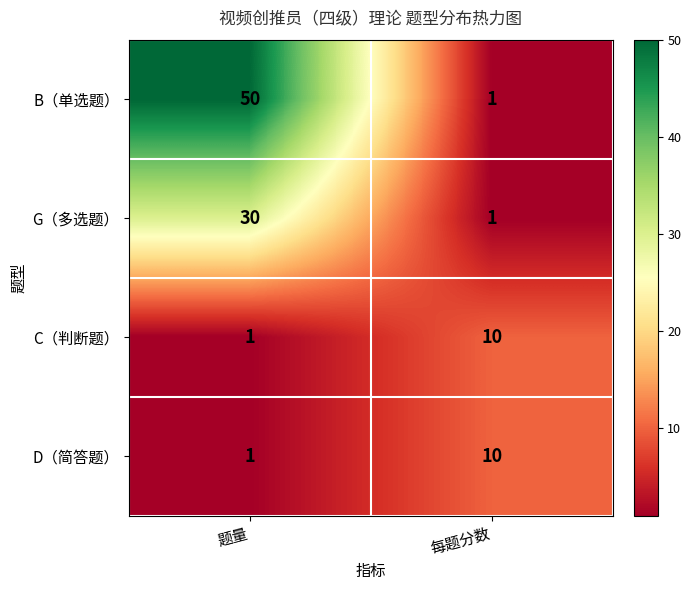

Reading left to right, extract all data points from this chart.

B（单选题）: 50	1
G（多选题）: 30	1
C（判断题）: 1	10
D（简答题）: 1	10